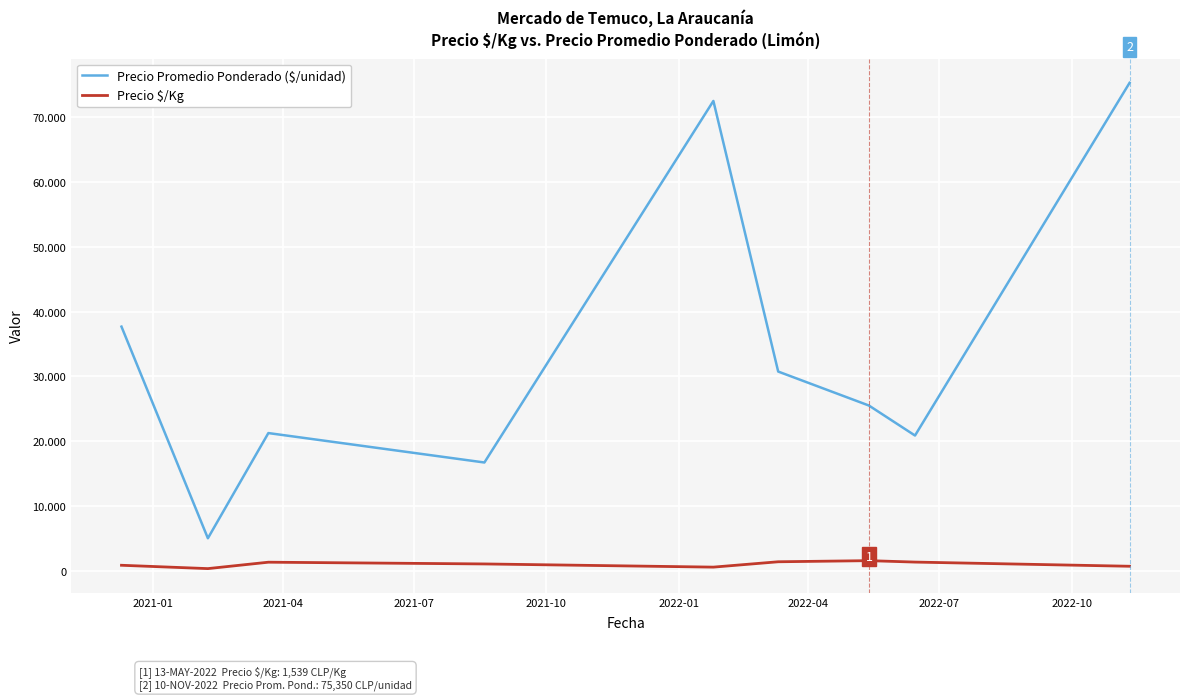

Is this an area chart (filled region under the line)?

No